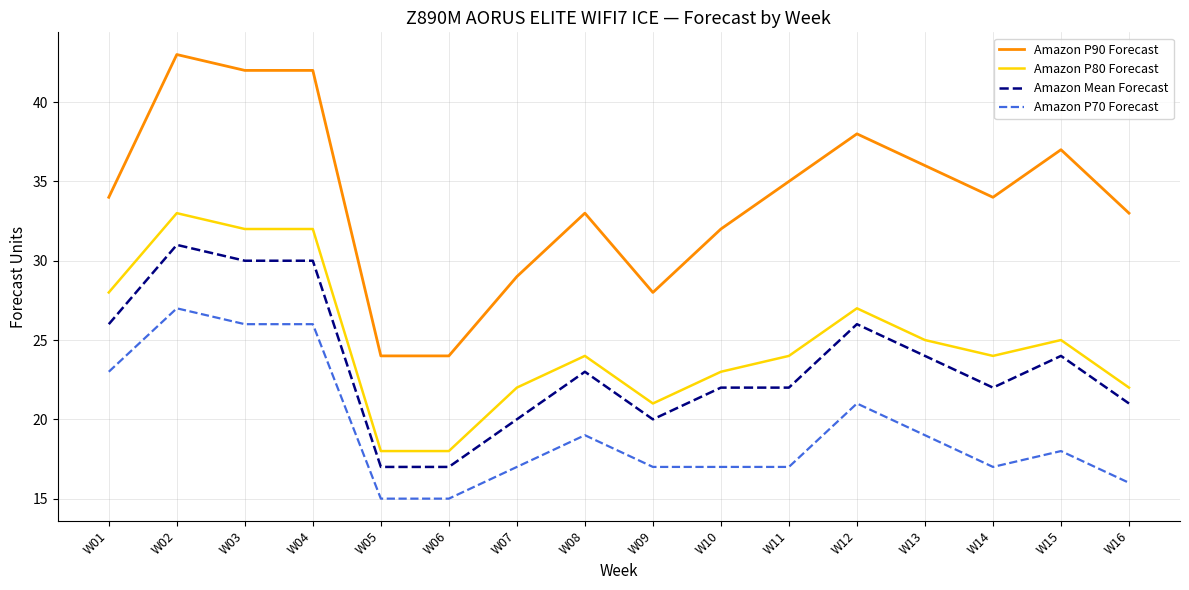

The Amazon Mean Forecast series shows 20 at W09. True or false?

True